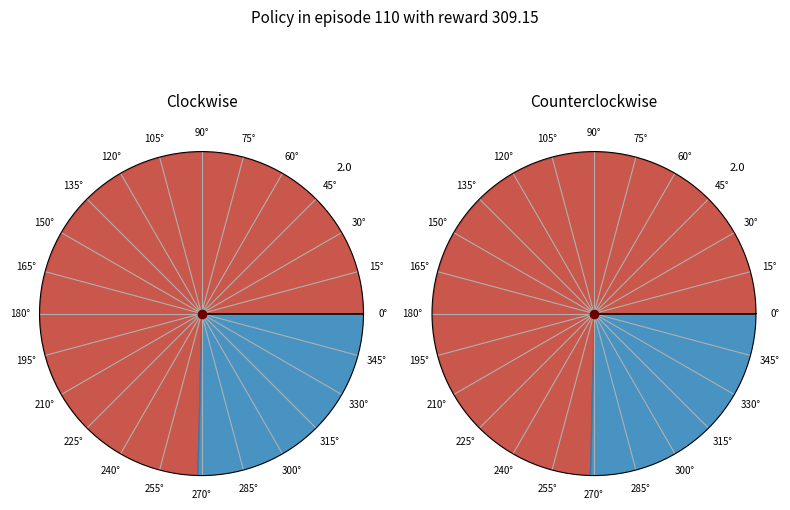

What percentage is the 0 slice, to the nearest percent?

75%